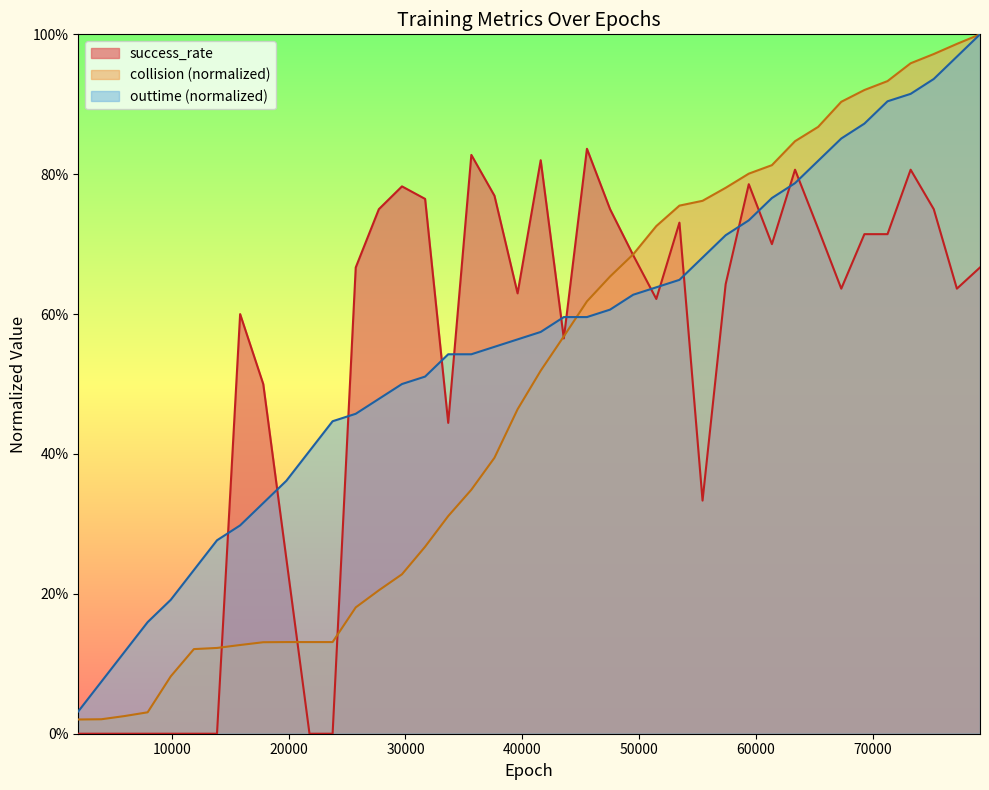

Where is collision_rate nearest to the value 0?

1980